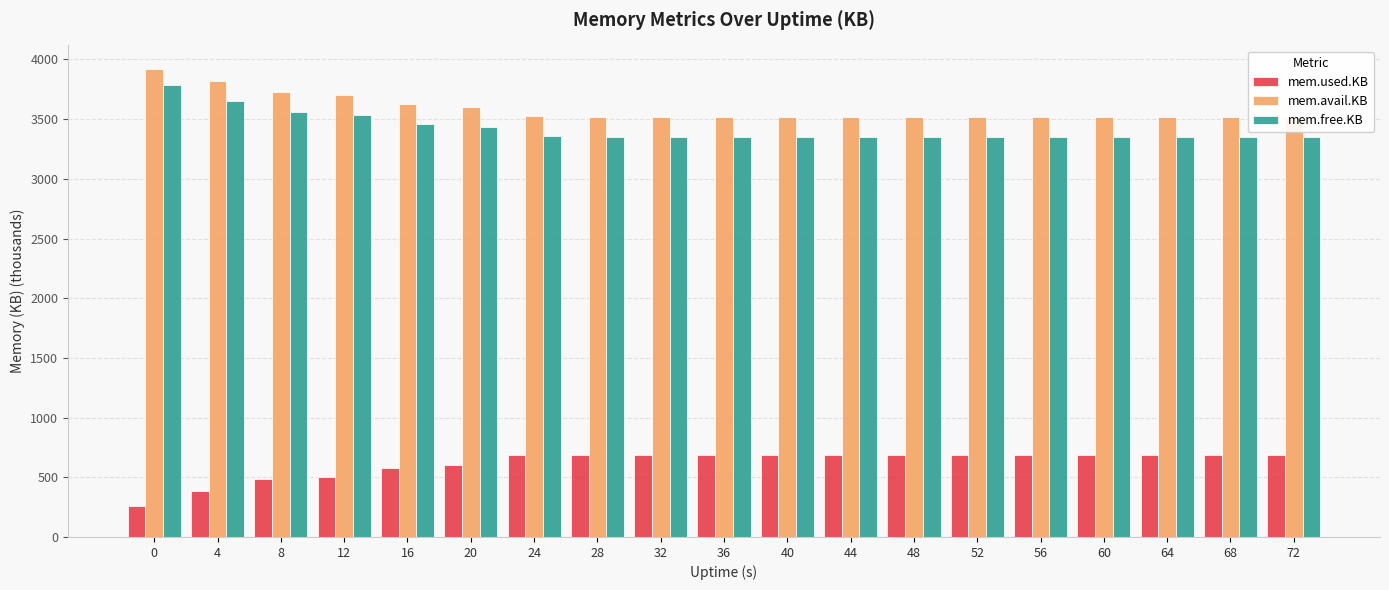

Is the value of mem.avail.KB at 28 greater than the value of mem.used.KB at 56?

Yes